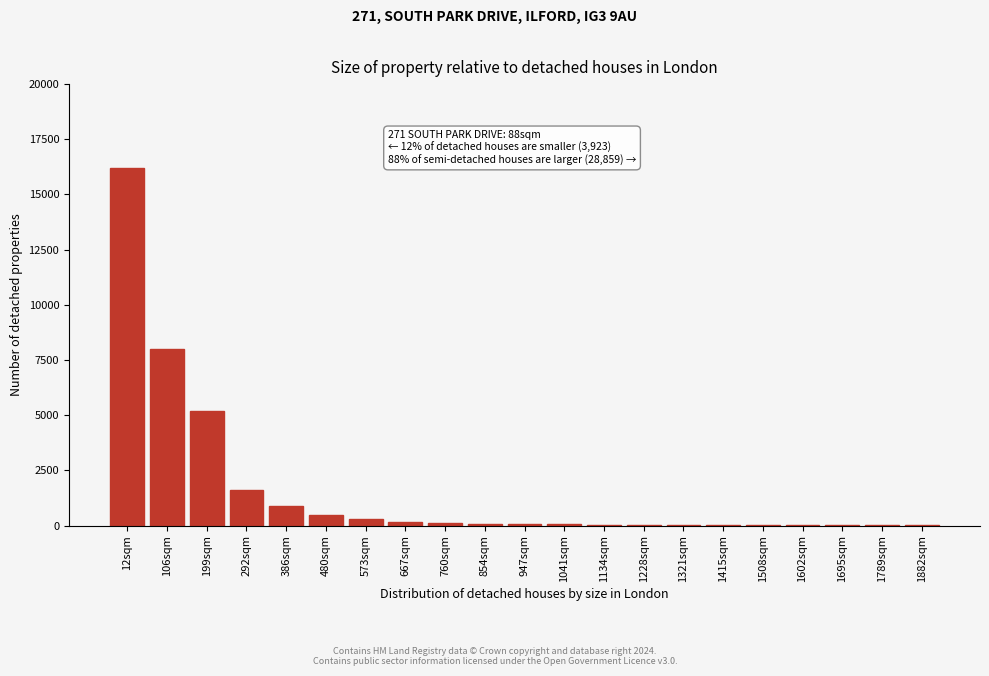

At which category does the chart reach its peak across all series?

12sqm